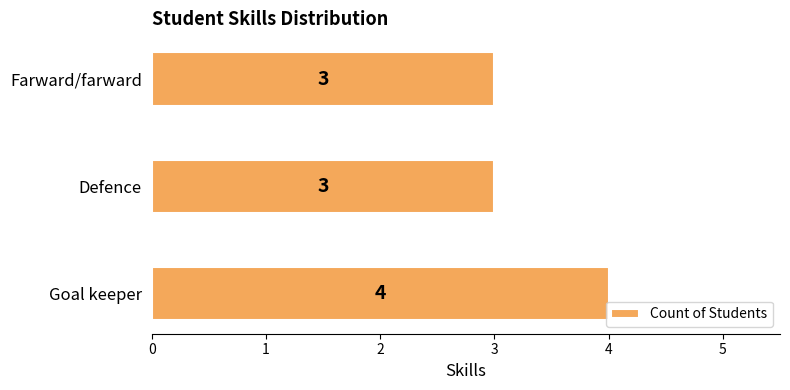

Approximately how many times larger is the value at Goal keeper compared to Farward/farward?

1.3